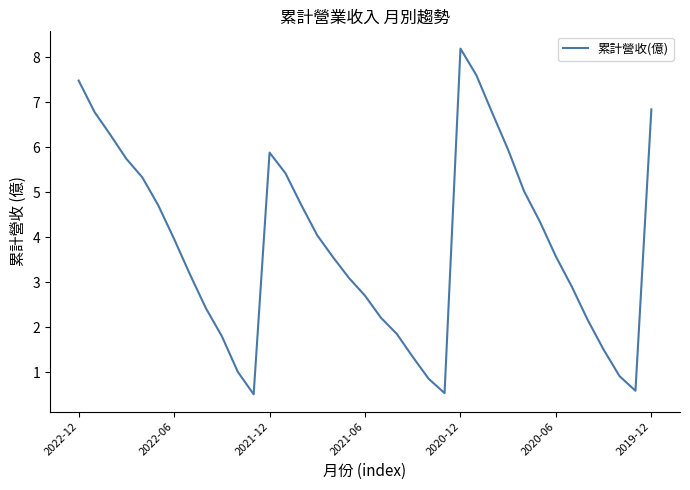

What is the minimum value shown in the chart?

0.5